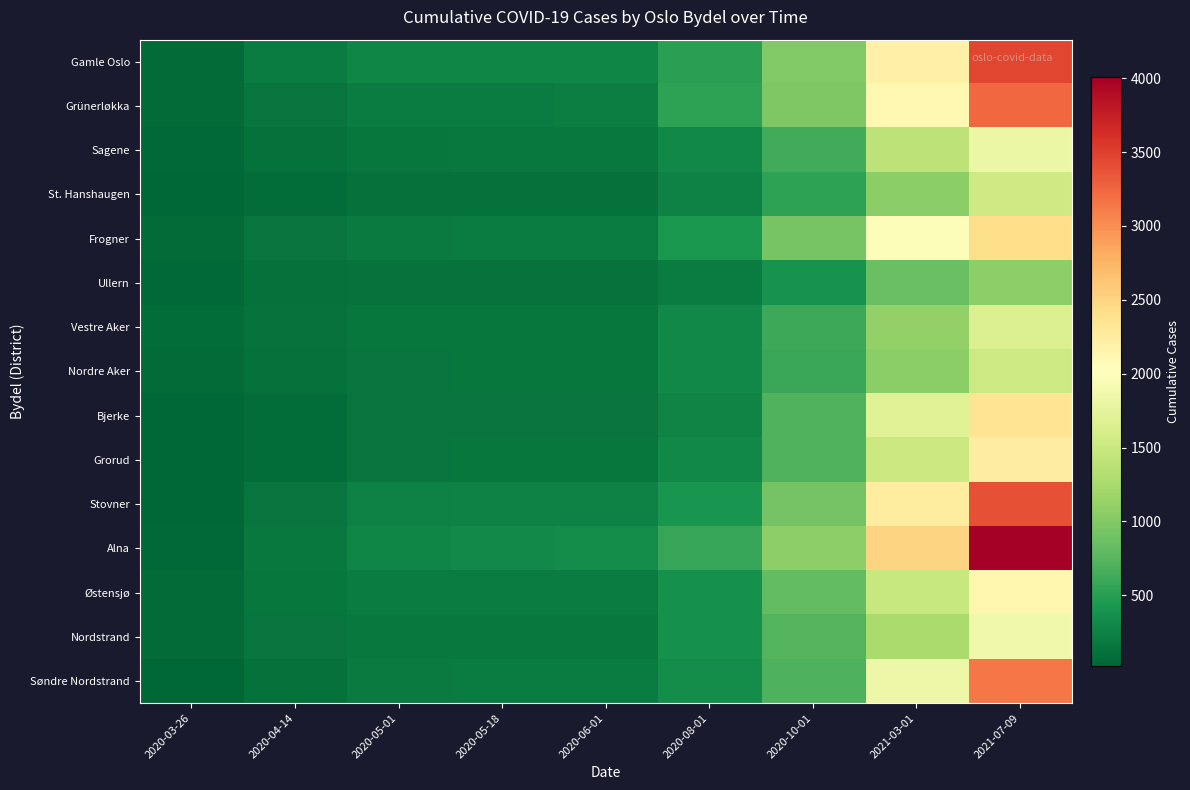

What is the maximum value shown in the chart?

4007